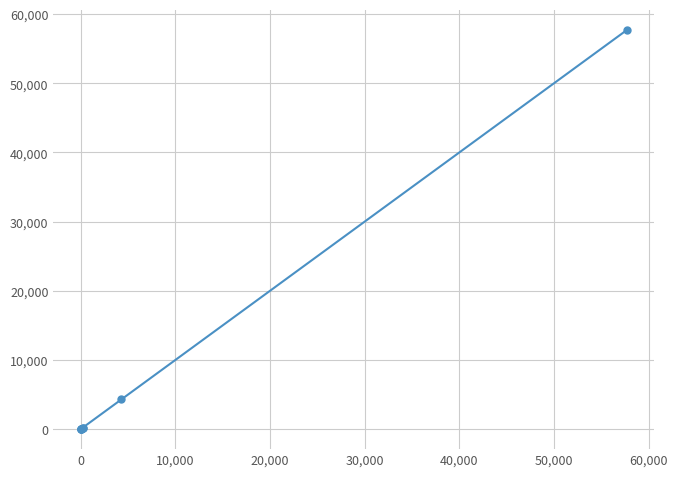

What is the value of the 8th point from the left?

57674.0